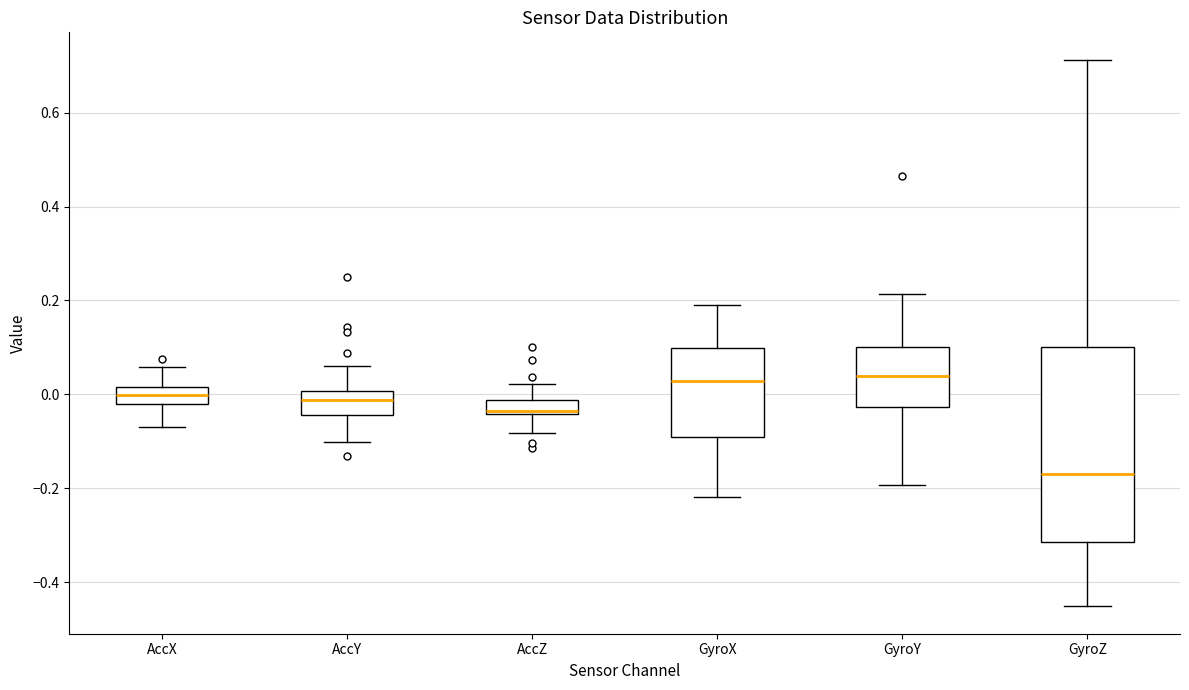

Where is the upper edge of the box for AccX on the y-axis? The values are not printed on the chart, so give them approximately, as read against the axis.

0.02